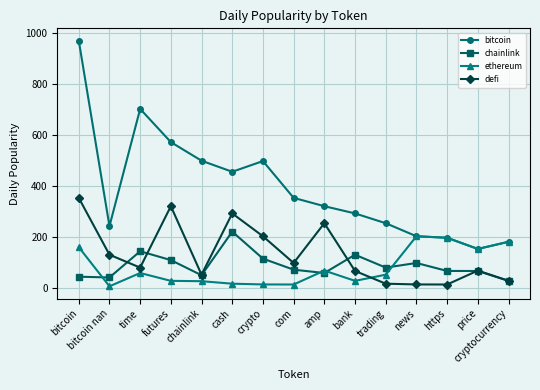

Is it true that bitcoin equals 401.6 at trading?

False